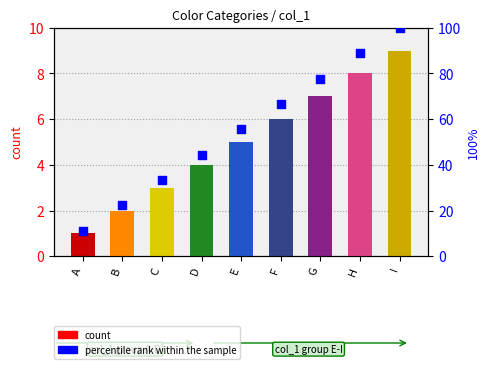

Which series contains the highest Y value?

percentile rank within the sample